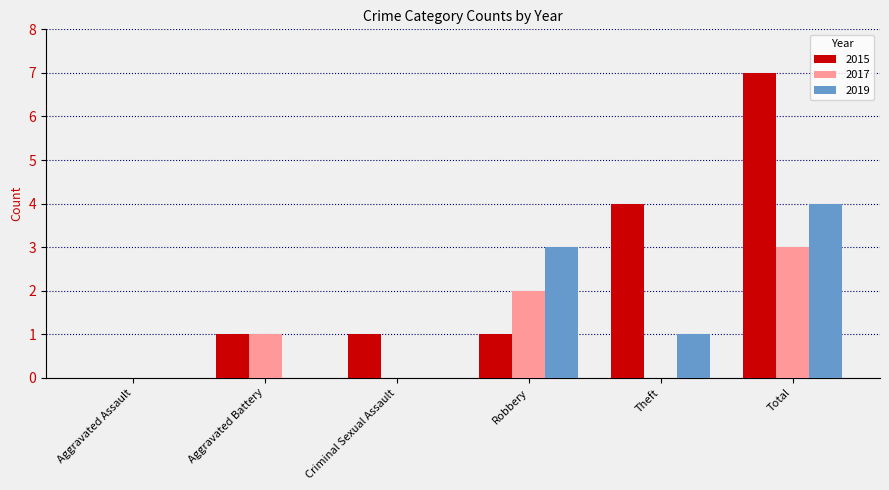

Between Aggravated Assault and Criminal Sexual Assault, which series saw the biggest shift?

2015